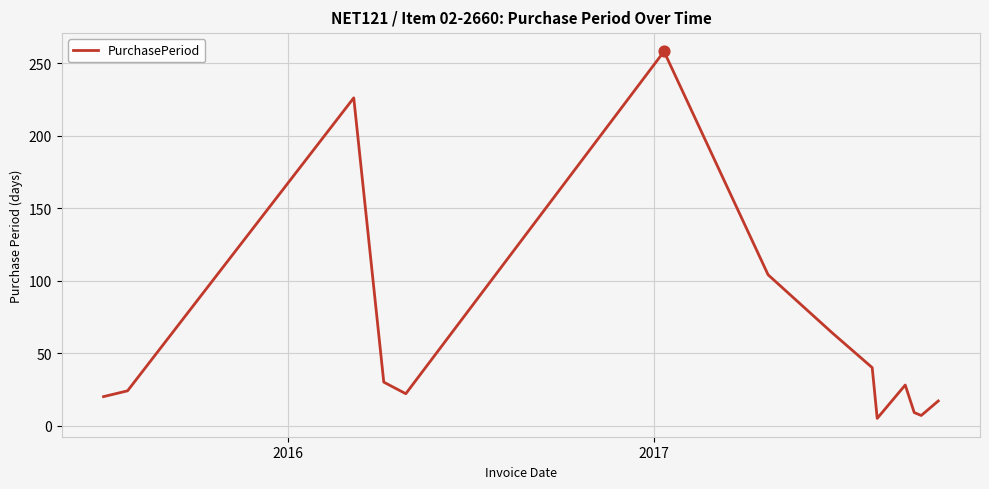

What is the maximum value shown in the chart?

258